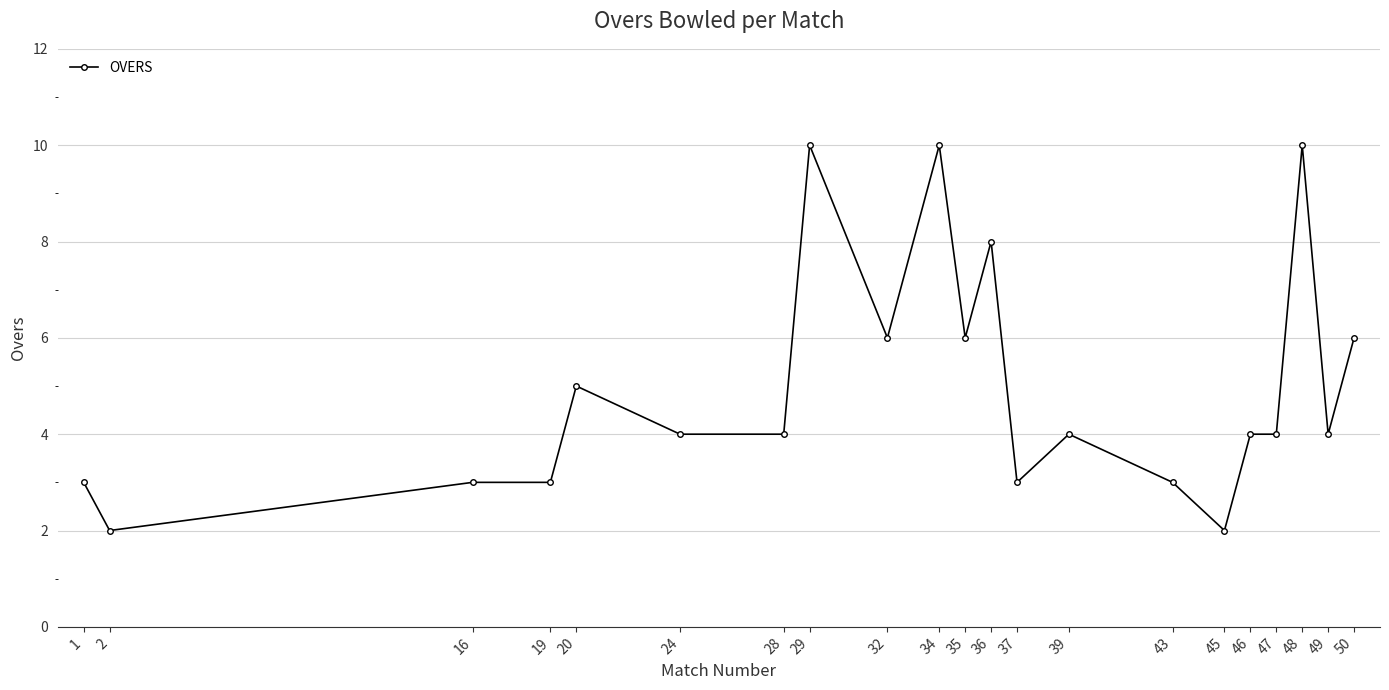

True or false: the data has more than 0 interior local peaks.

True